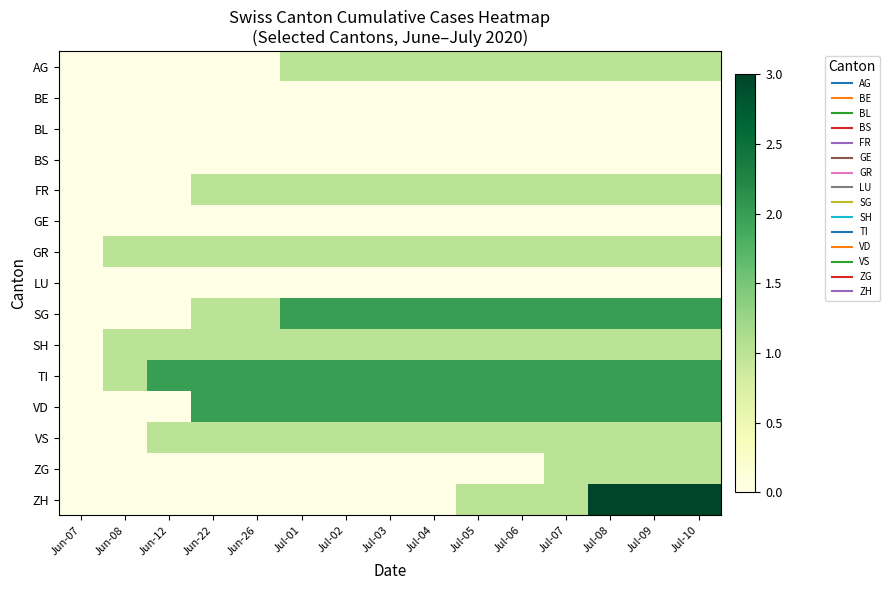

Which has a higher value, Jul-07 or Jul-05?

Jul-07